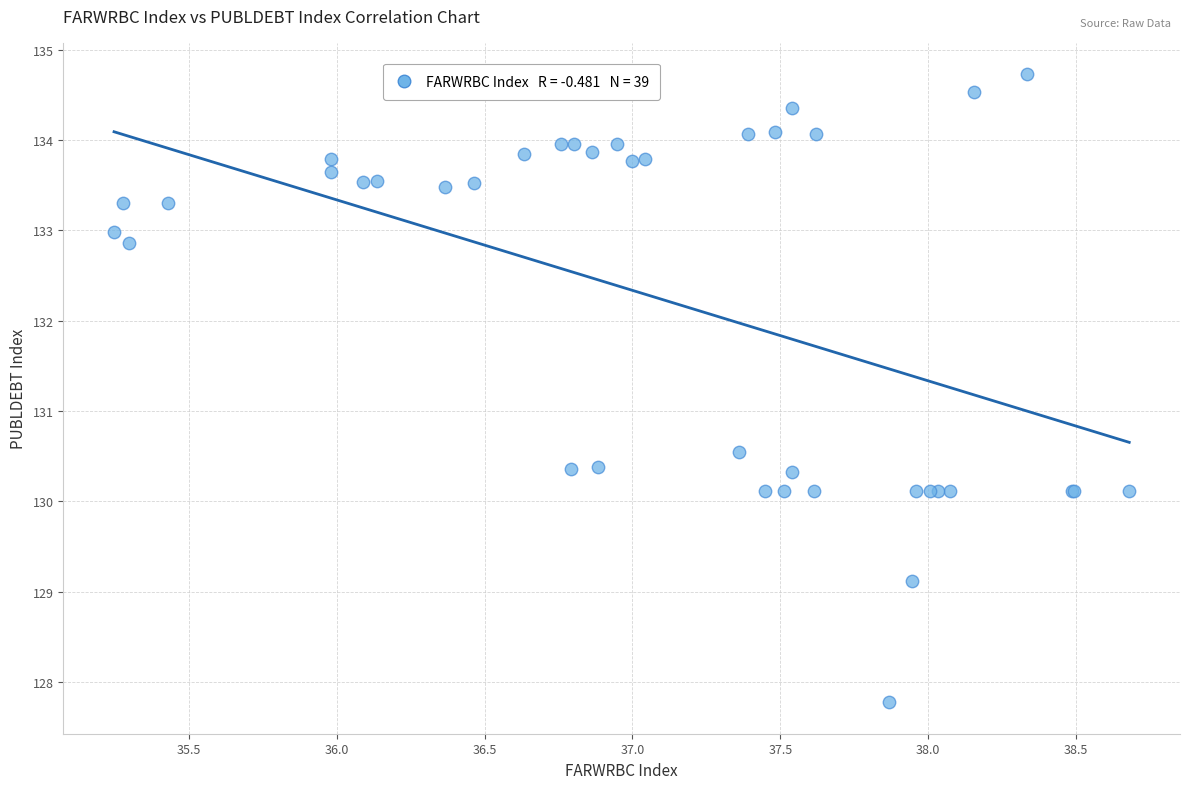

What Y value in the scatter plot is closest to 131?

130.5